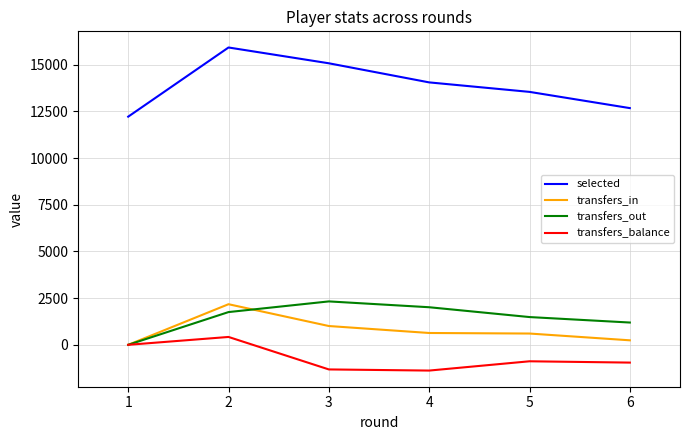

Between 1 and 3, which series saw the biggest shift?

selected